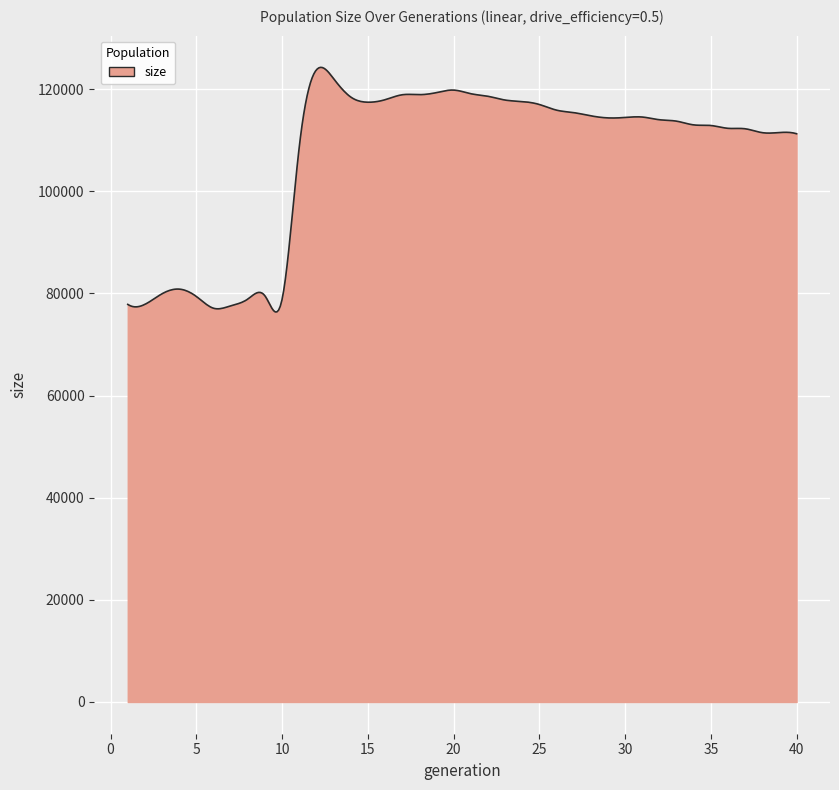

How many lines are shown in the chart?

1